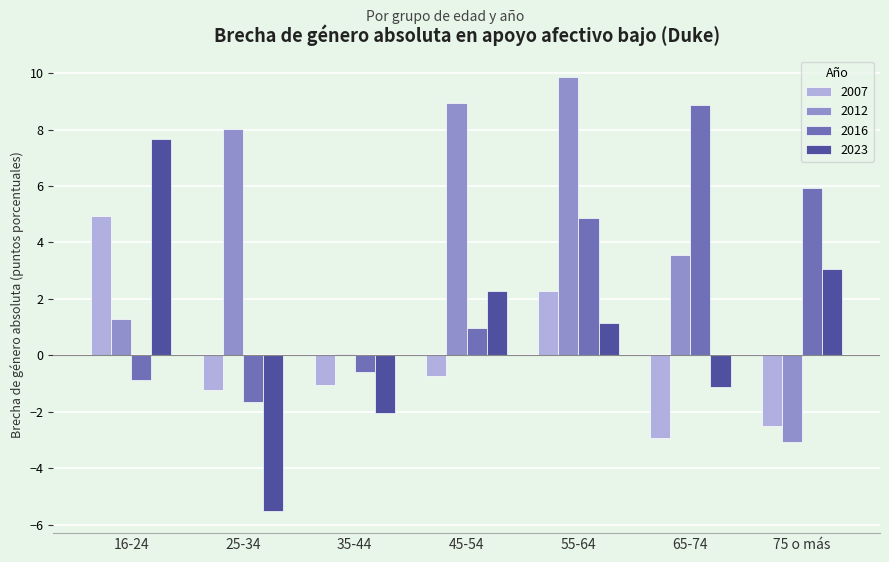

Count the number of data series in this chart.

4